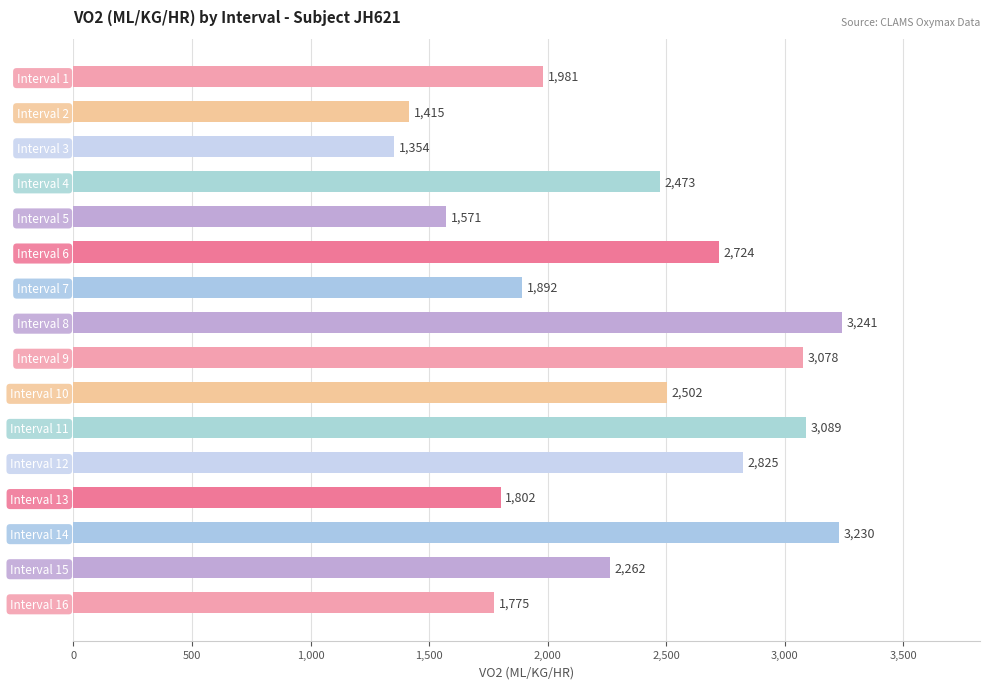

Rank the categories by value from lowest to highest.

Interval 3, Interval 2, Interval 5, Interval 16, Interval 13, Interval 7, Interval 1, Interval 15, Interval 4, Interval 10, Interval 6, Interval 12, Interval 9, Interval 11, Interval 14, Interval 8